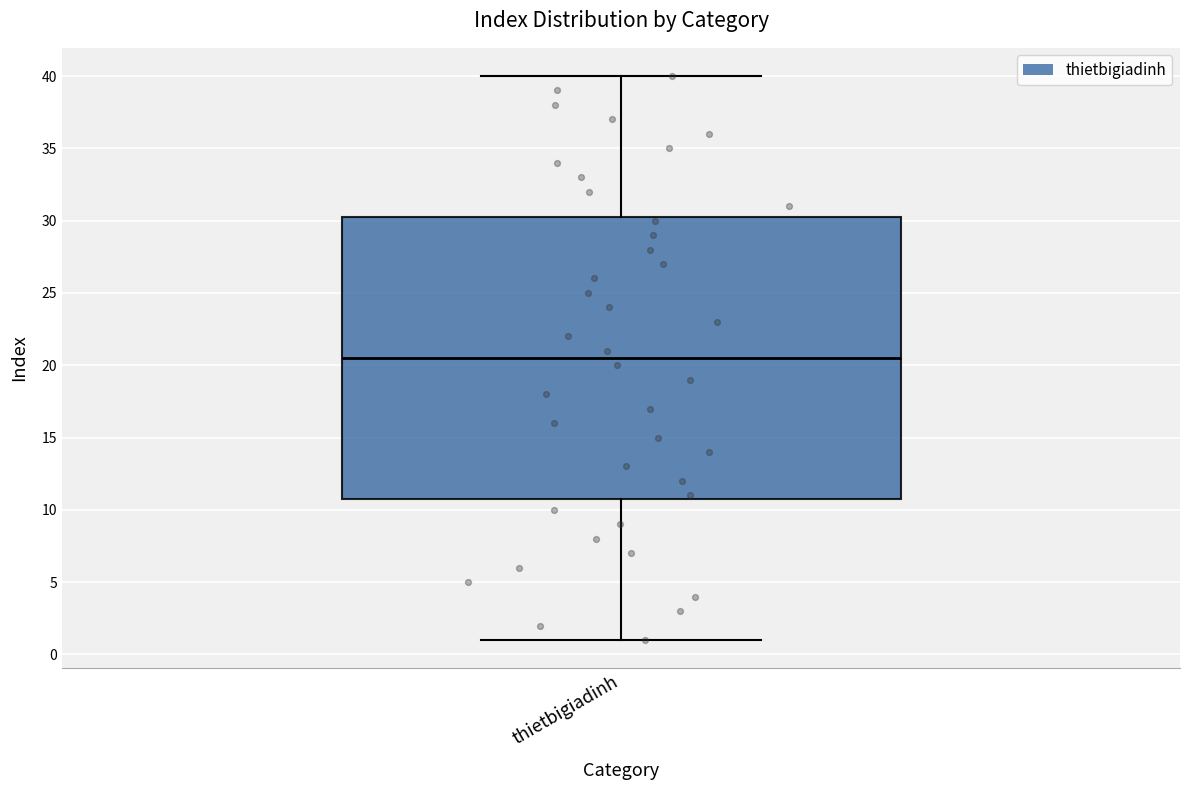

Transcribe this box plot: give where the median line is, the range the box spans, and where the two whiskers end, as read against the y-axis. The values are not printed on the chart, so give them approximately, as read against the axis.

median 20.5, box 11.0 to 30.5, whiskers 1.0 to 40.0